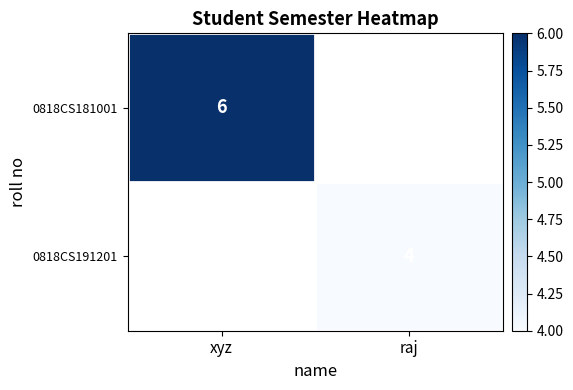

True or false: 0818CS191201 has a value of 2 at raj.

False